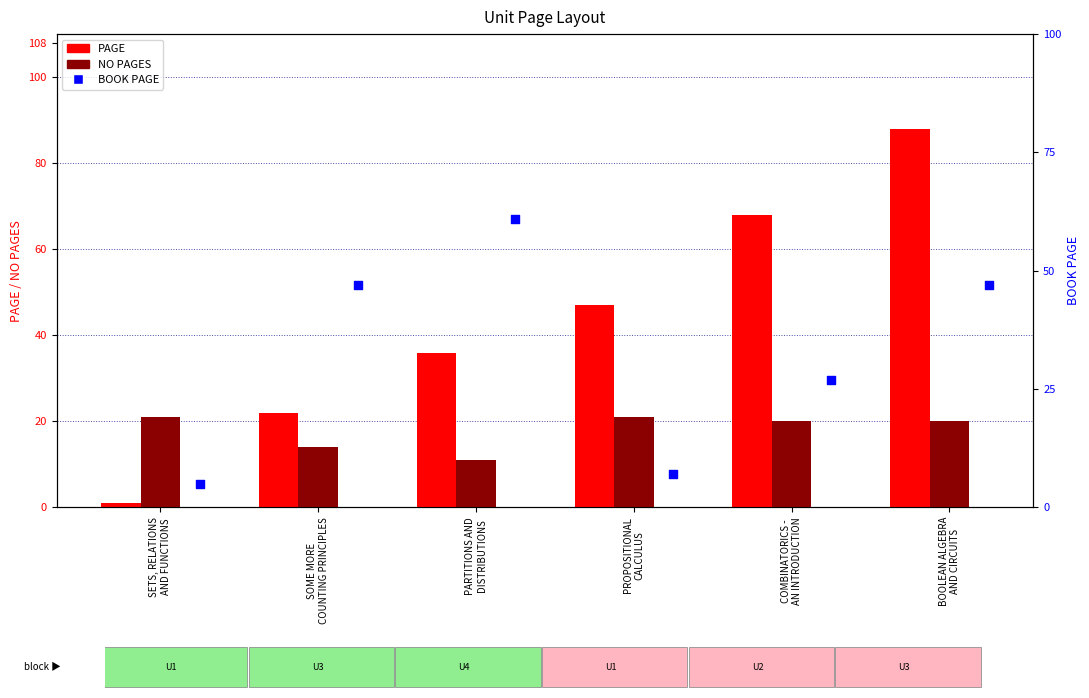

What is the total value across all series at PARTITIONS AND
DISTRIBUTIONS?

108